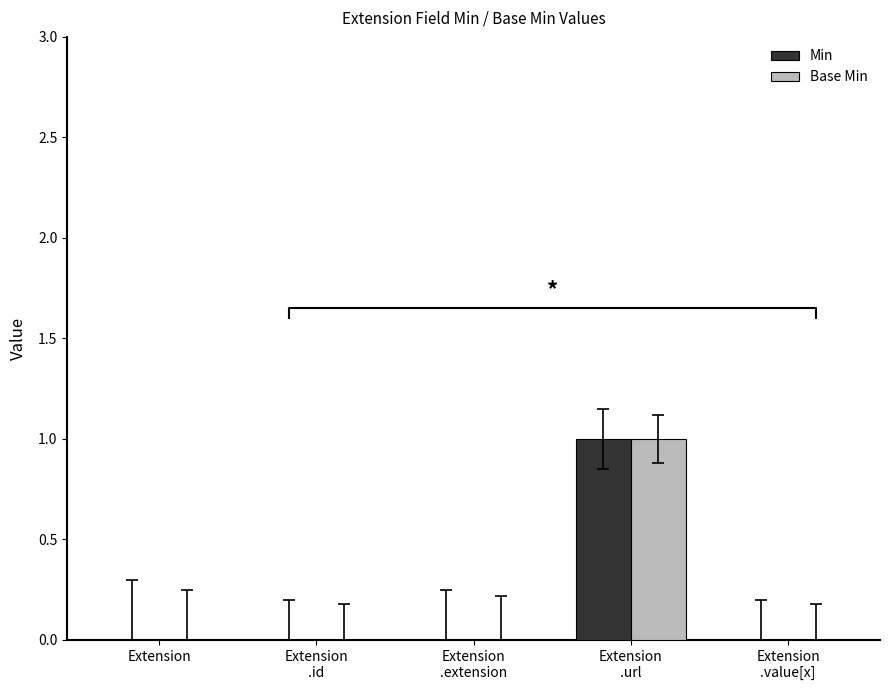

At which label does Base Min reach its minimum?

Extension